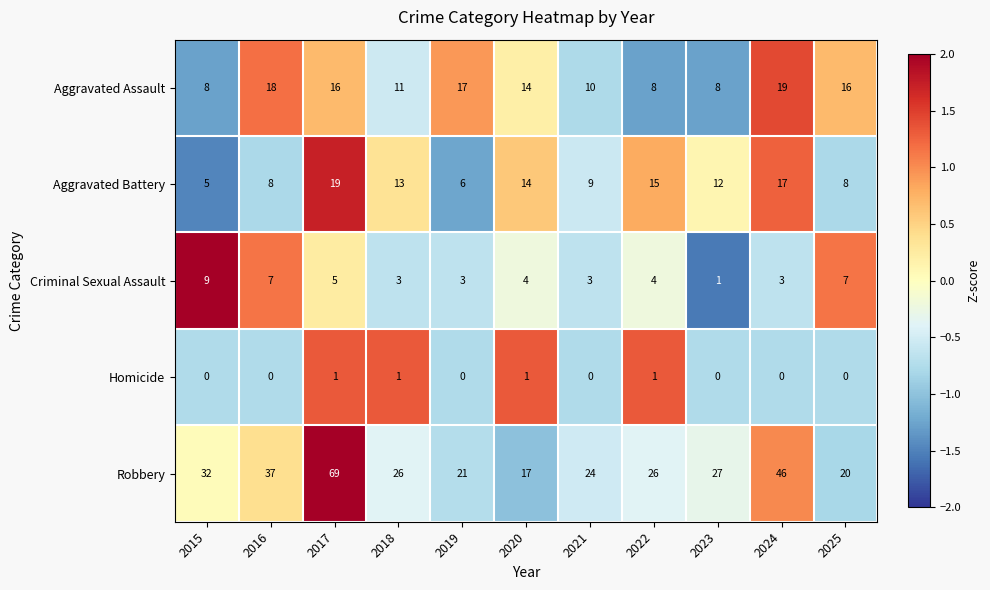

Where is Criminal Sexual Assault nearest to the value 5?

2017